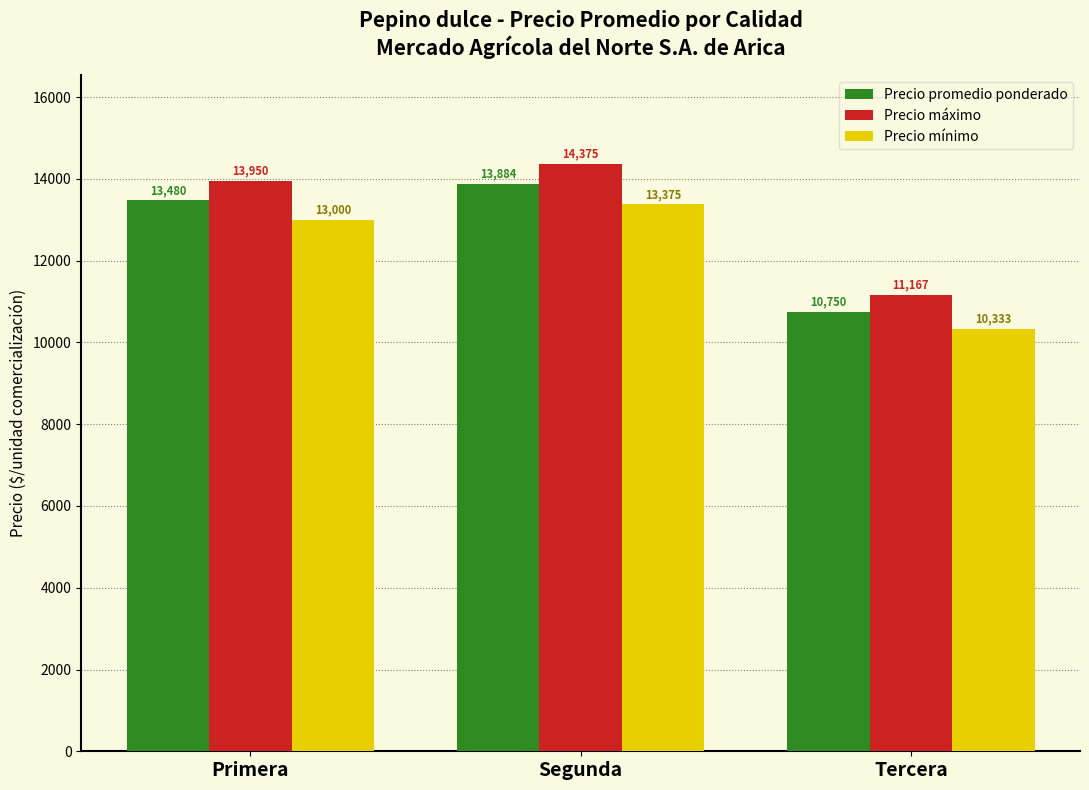

Reading left to right, extract all data points from this chart.

Precio promedio ponderado: 13480	13884	10750
Precio máximo: 13950	14375	11167
Precio mínimo: 13000	13375	10333